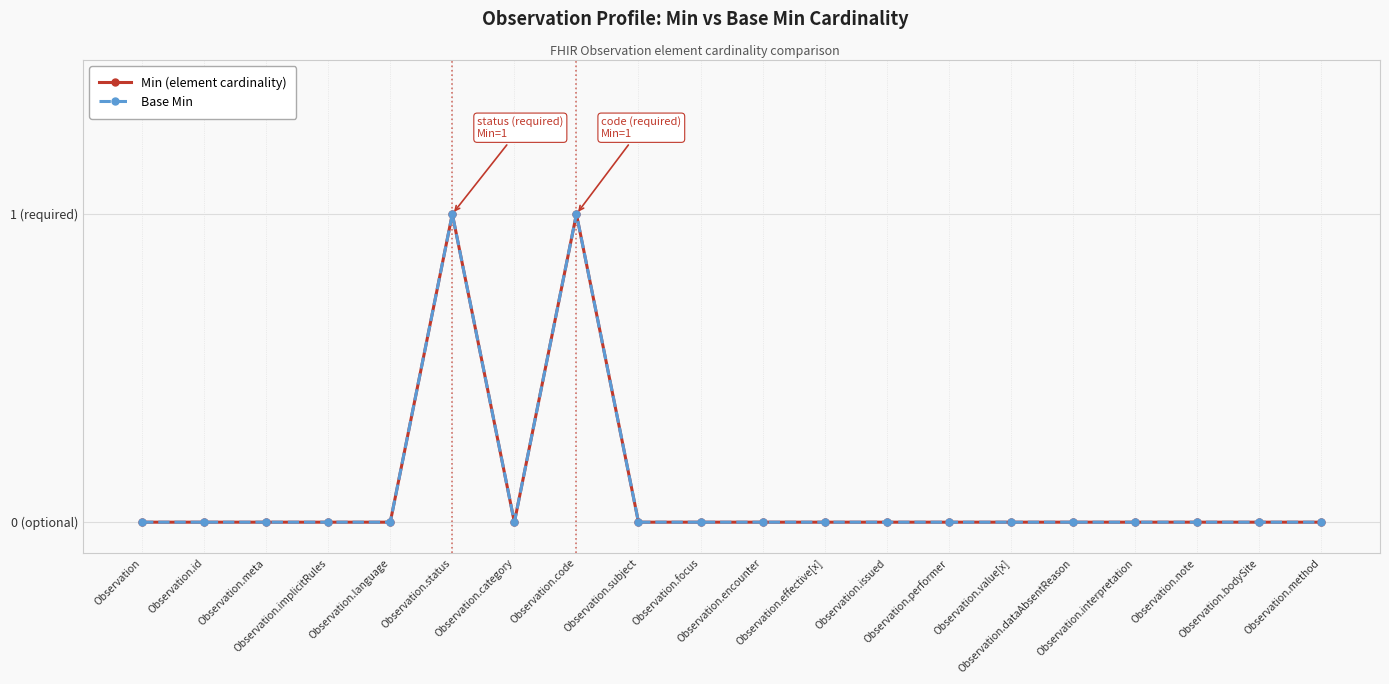

Is this an area chart (filled region under the line)?

No